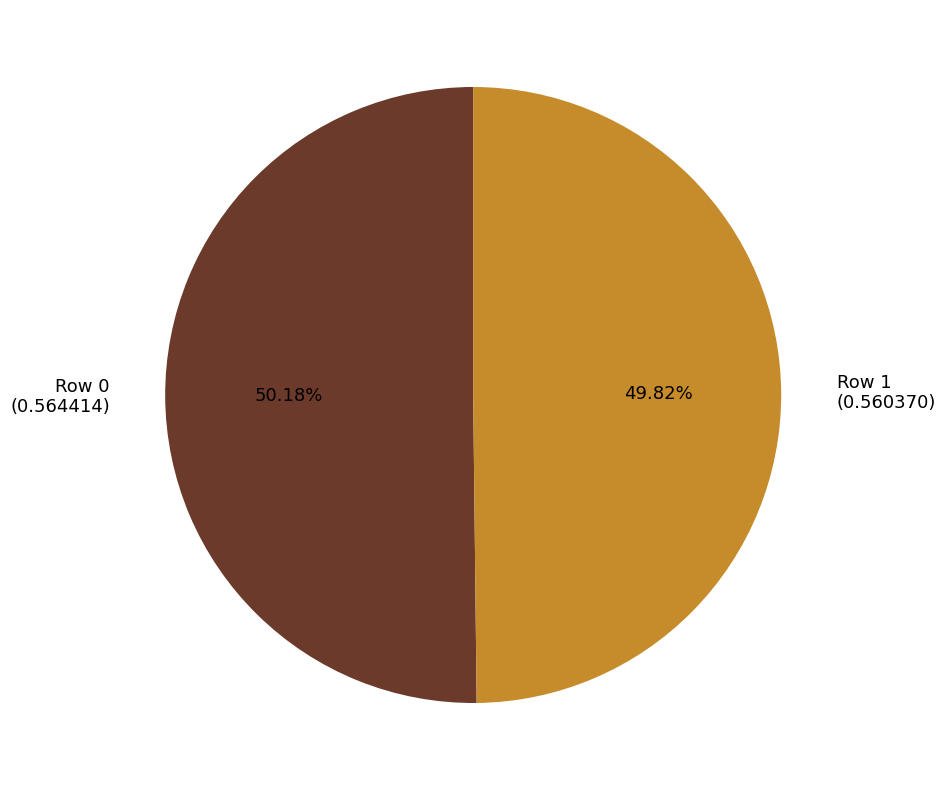

Count the number of slices in the pie.

2